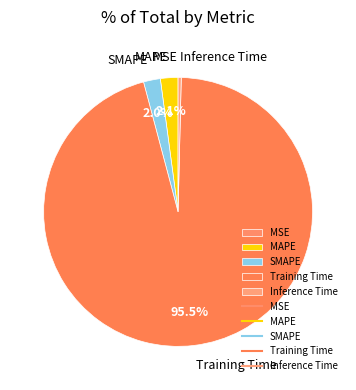

Which category has the biggest portion of the pie?

Training Time